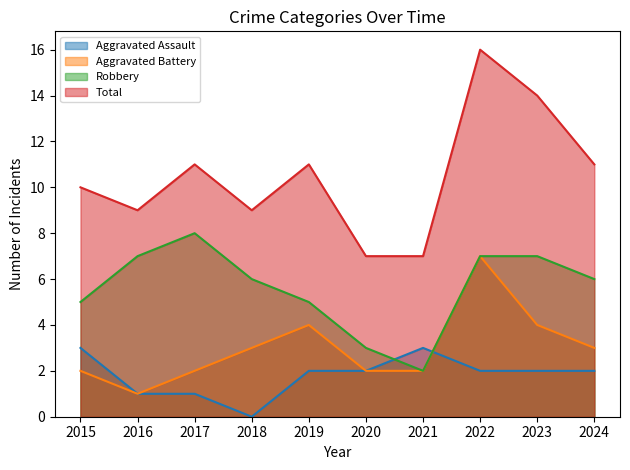

Does the chart have visible grid lines?

No